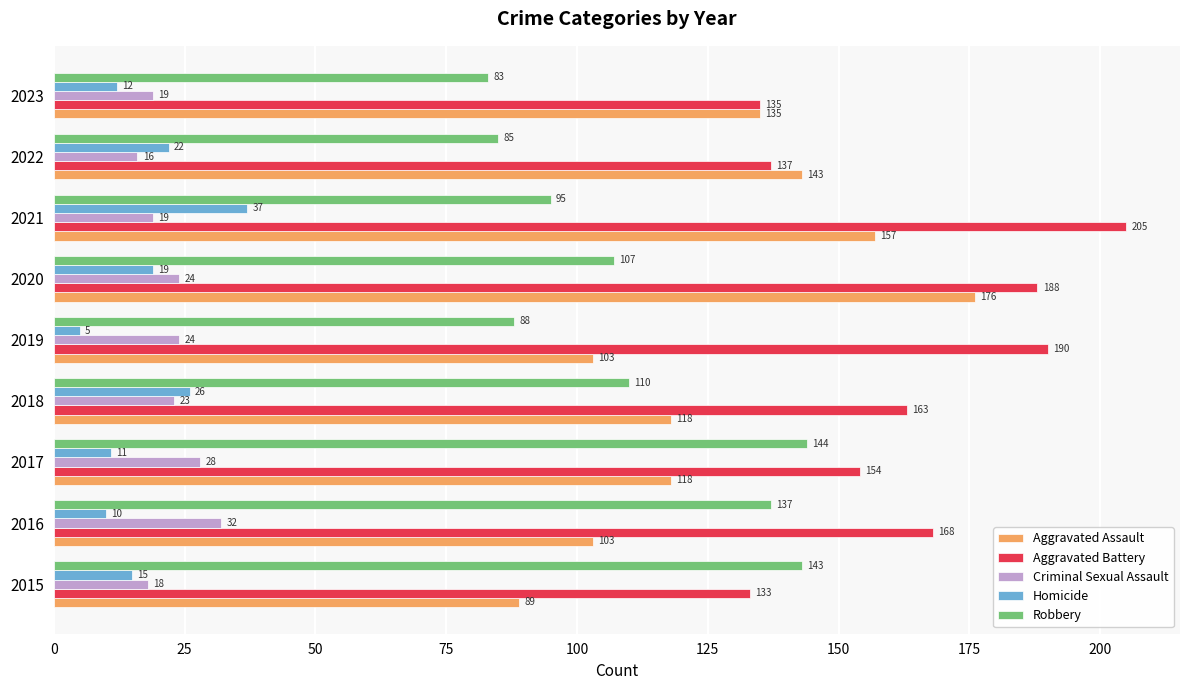

What are all the series names shown in the legend?

Aggravated Assault, Aggravated Battery, Criminal Sexual Assault, Homicide, Robbery